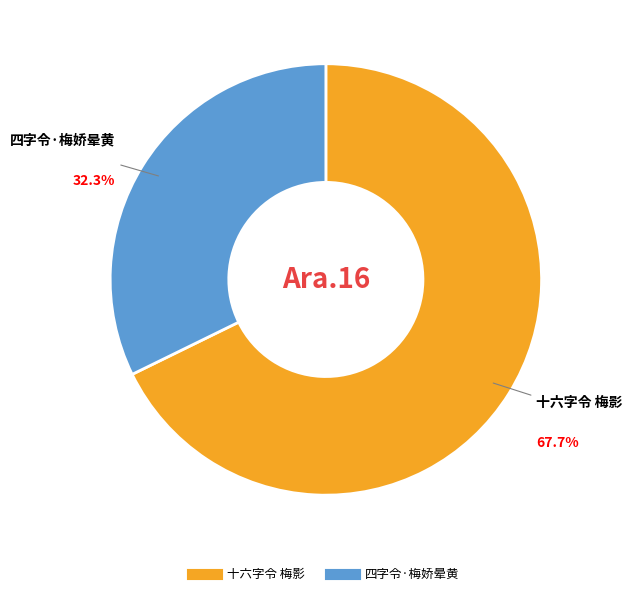

Is 十六字令 梅影 the majority of the pie?

Yes